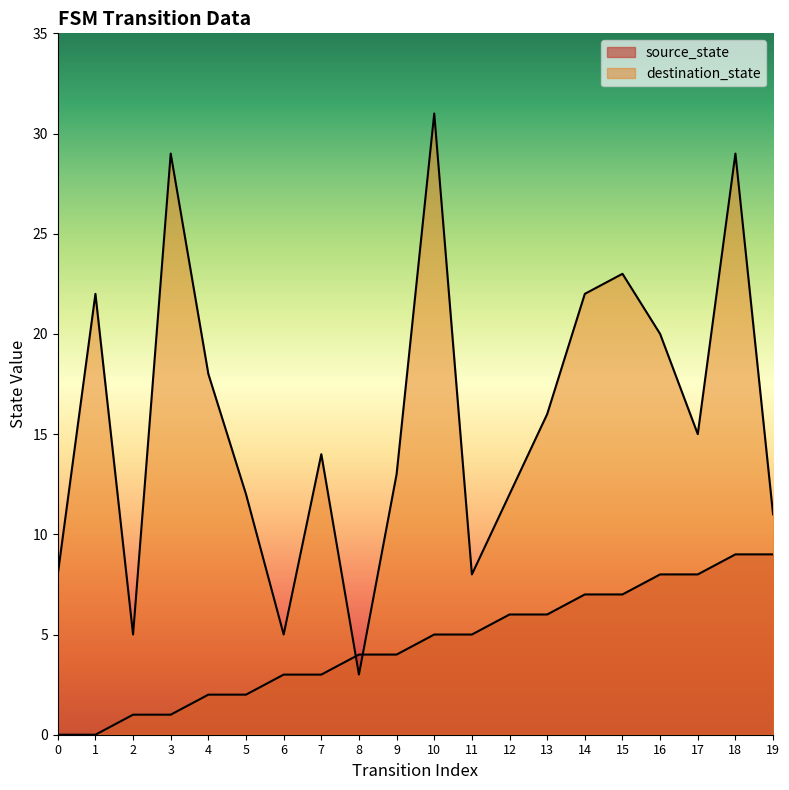

What are all the series names shown in the legend?

source_state, destination_state